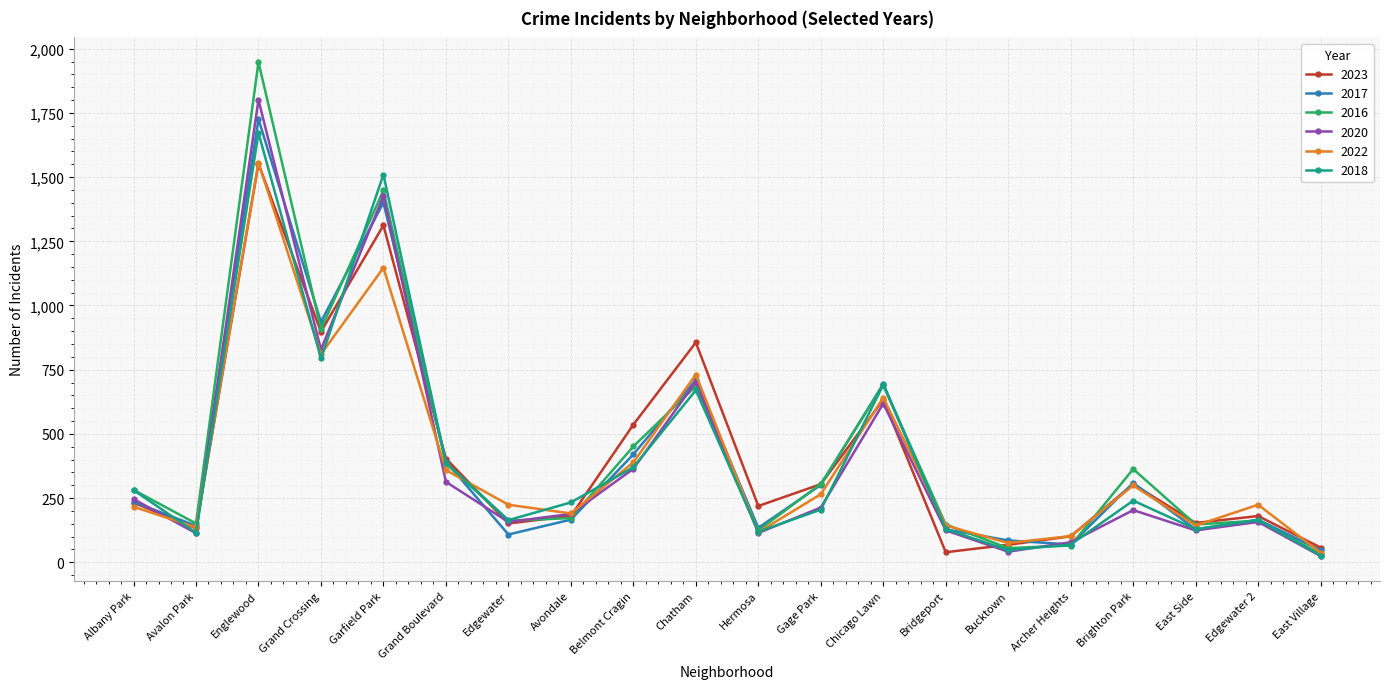

Is it true that 2020 equals 203 at Brighton Park?

True